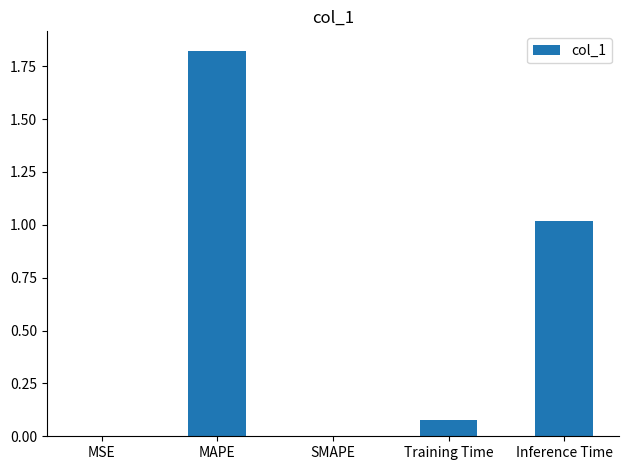

Between MSE and MAPE, which is larger?

MAPE